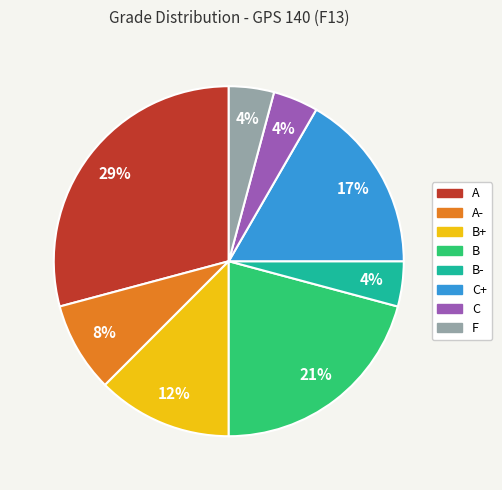

What percentage is the C slice, to the nearest percent?

4%